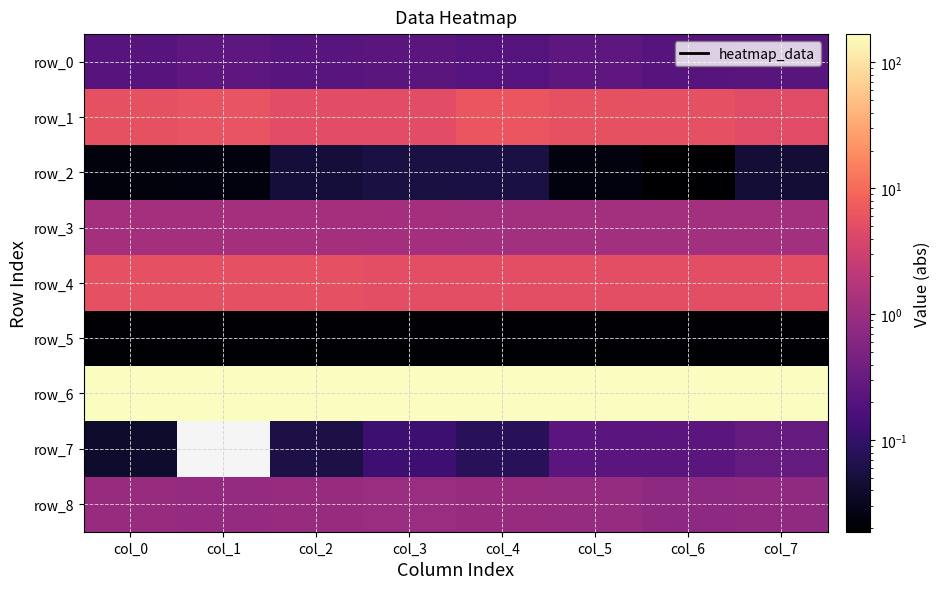

What is the maximum value shown in the chart?

168.0